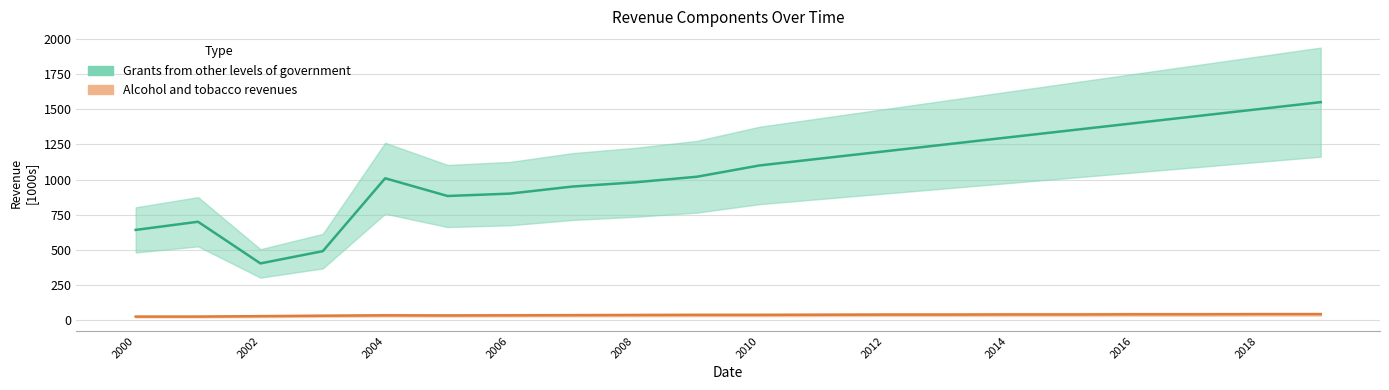

Rank the series by their maximum value, from lowest to highest.

Alcohol and tobacco revenues, Grants from other levels of government